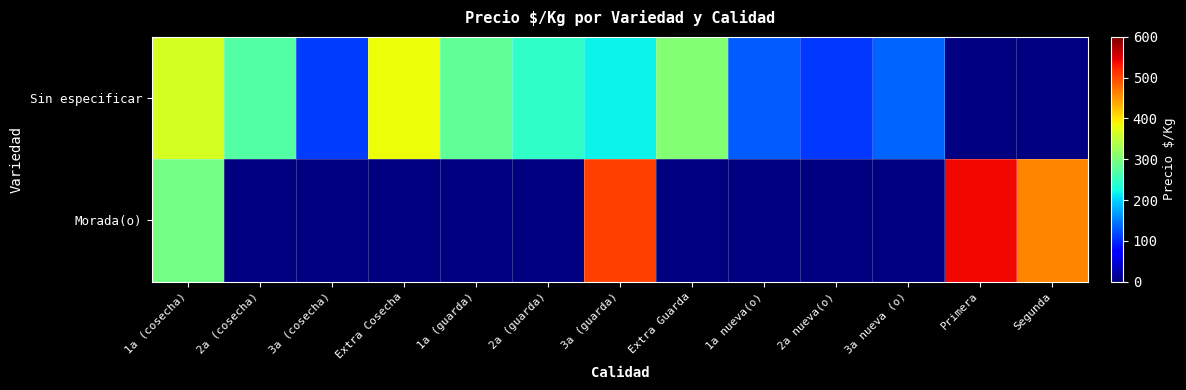

At which category is the sum across all series the highest?

3a (guarda)